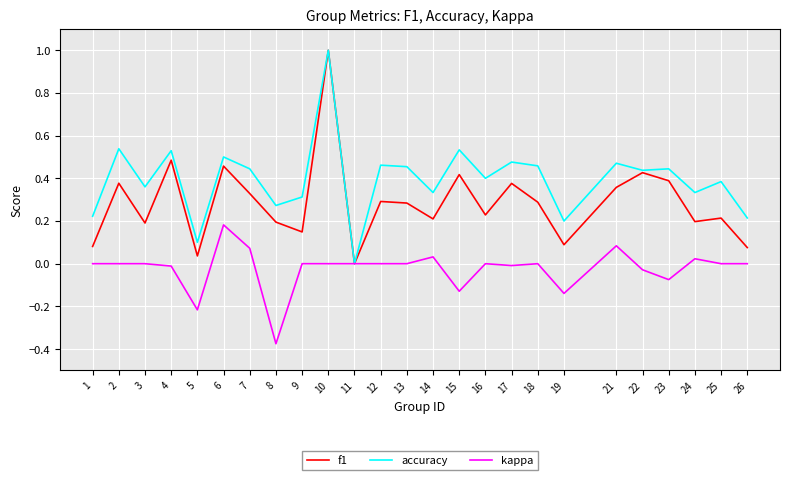

In f1, how many points are lower than both neighbors (excluding endpoints)?

8